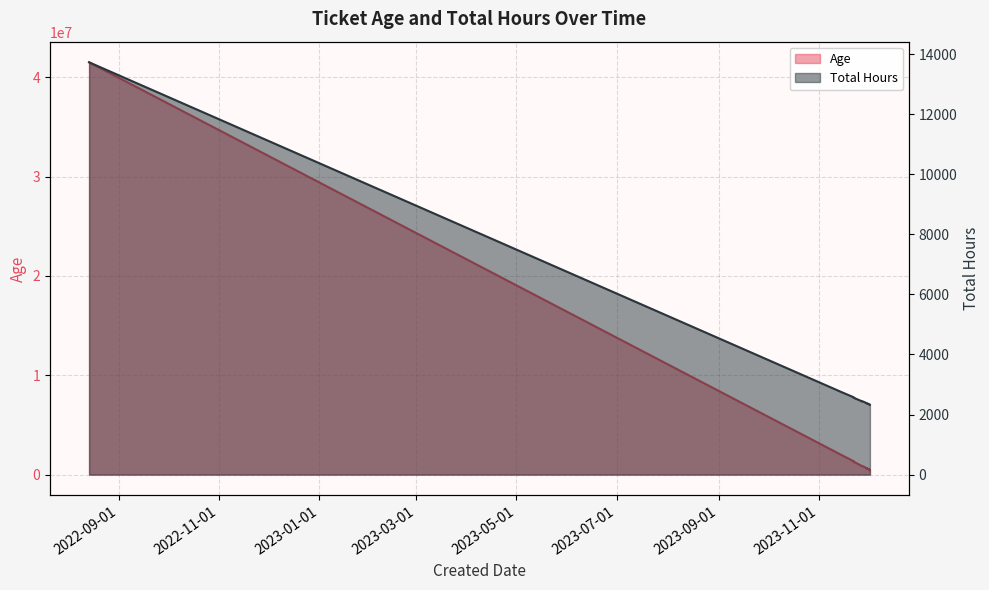

What is the total value across all series at 2022-08-14?

41516406